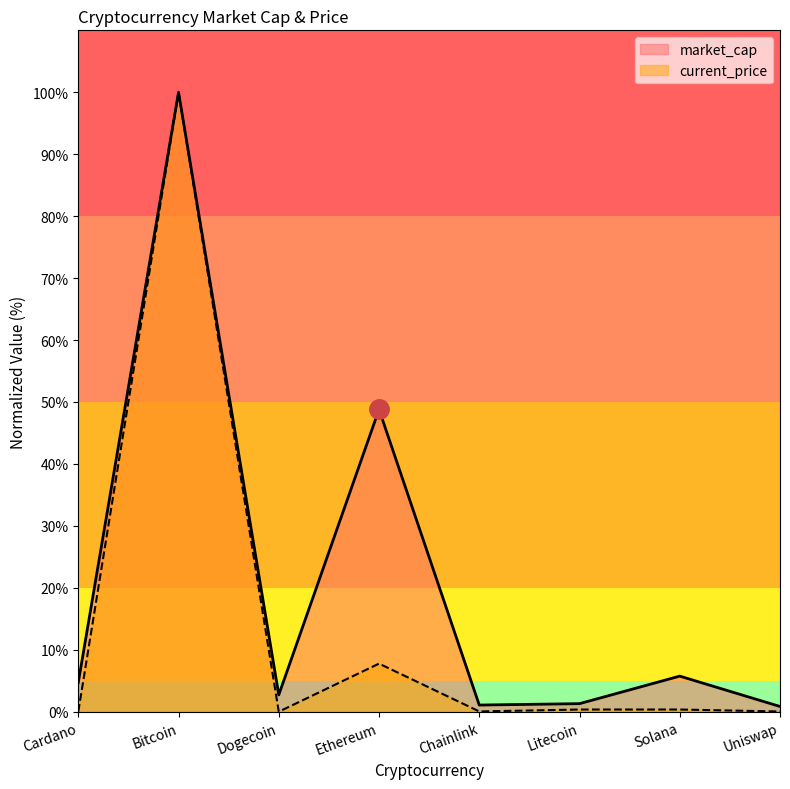

What are all the series names shown in the legend?

market_cap, current_price